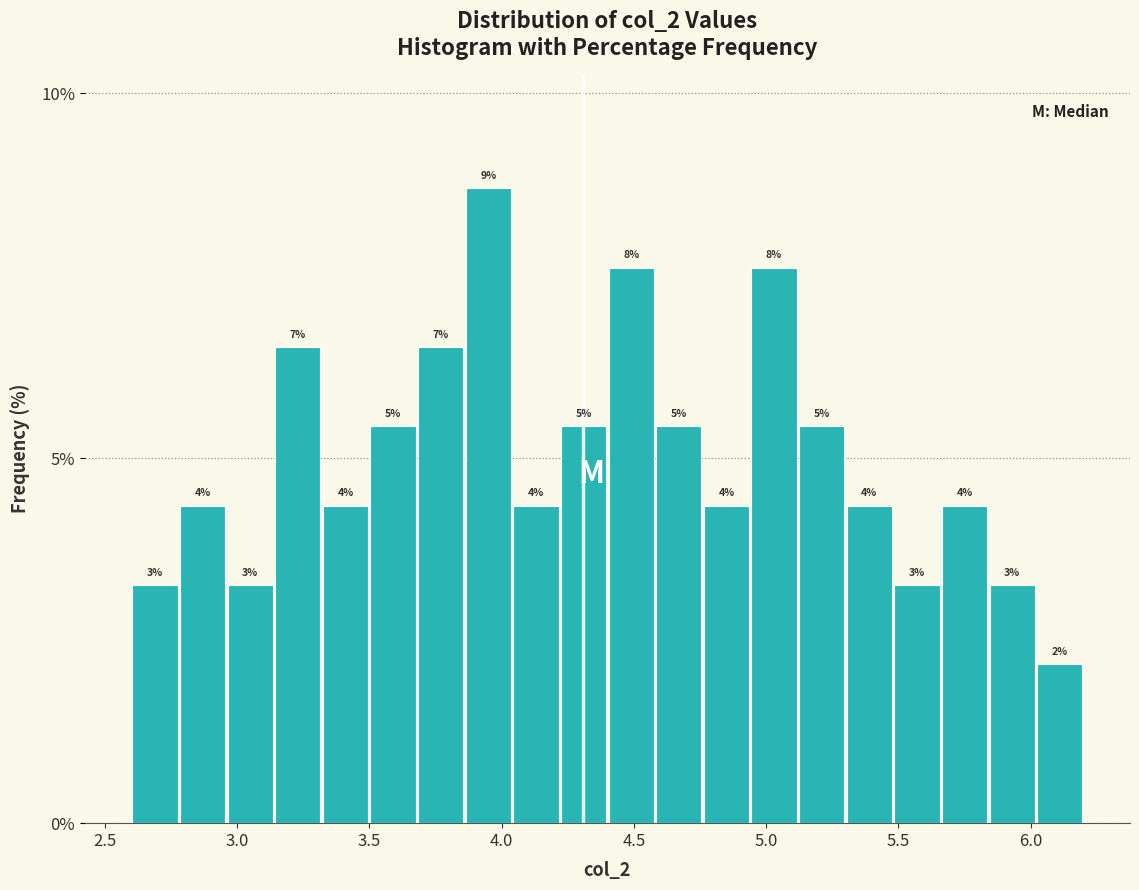

Around what value on the x-axis is the tallest bar? Give the approximate position of its centre, as read against the axis.

3.95